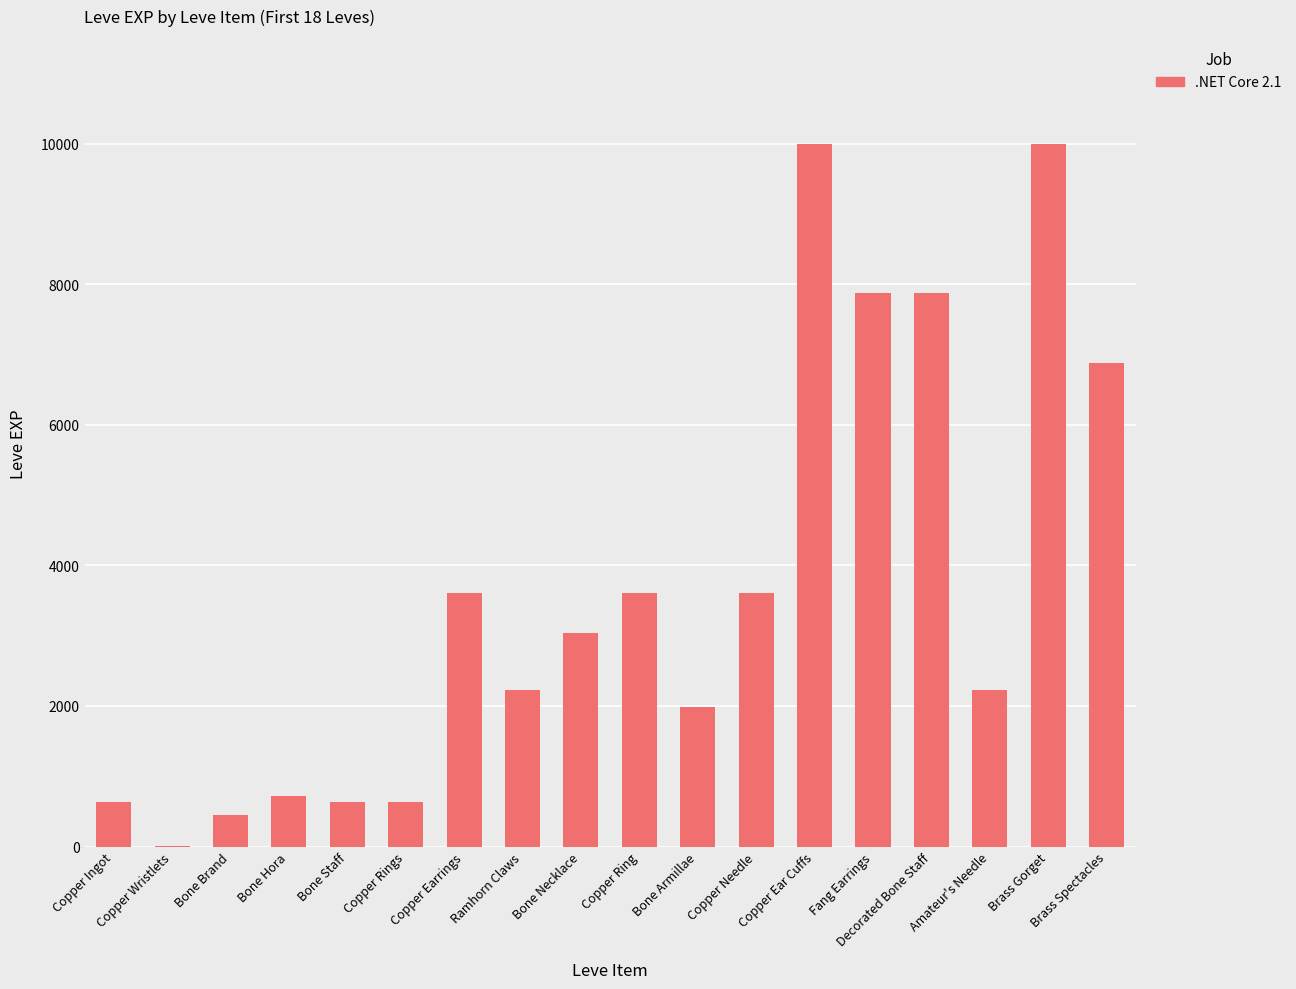

What is the change in value from Ramhorn Claws to Decorated Bone Staff?

+5650